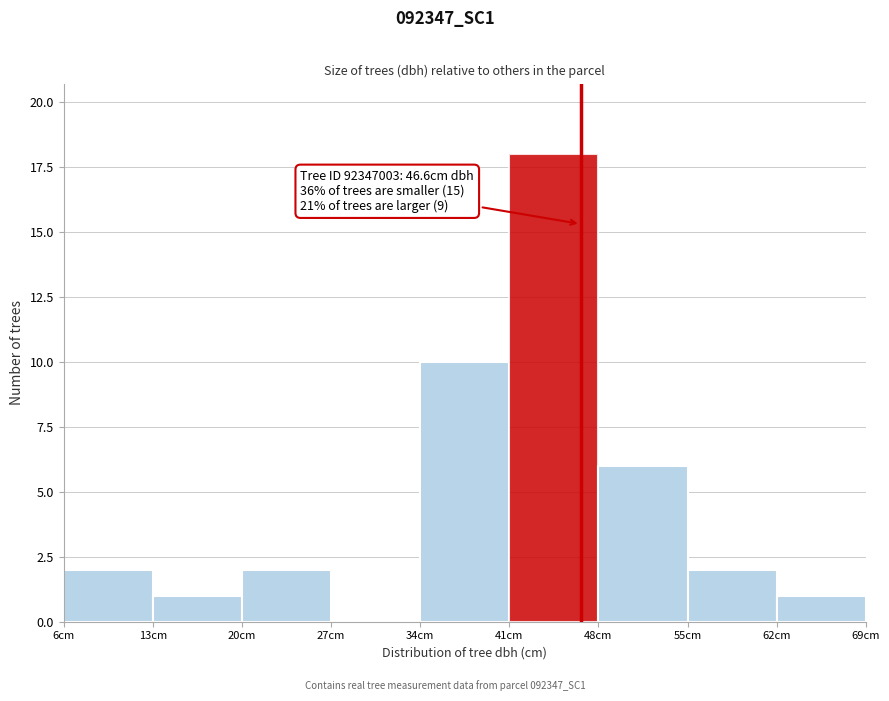

Which range on the x-axis has the tallest bar?

41 to 48